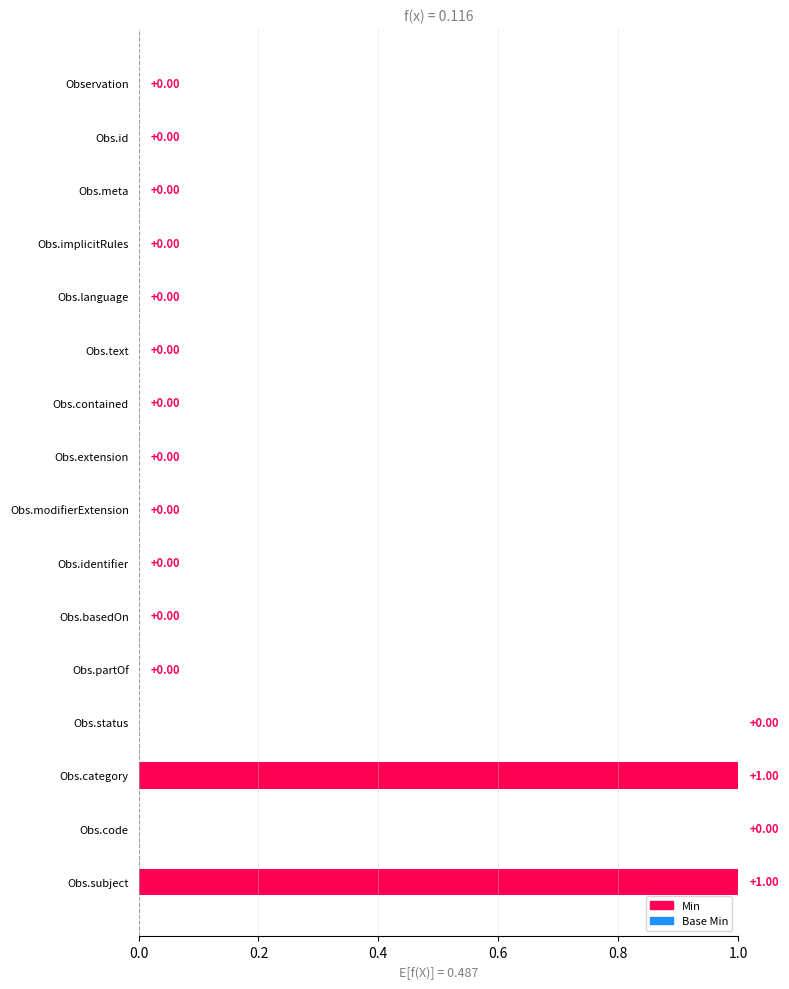

Between Observation.implicitRules and Observation.code, which is larger?

Observation.code